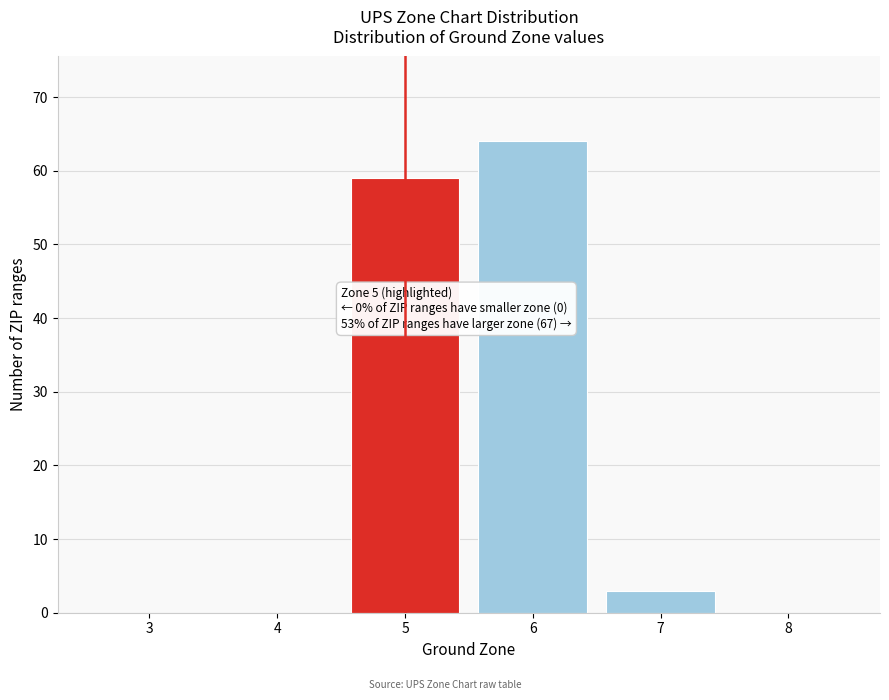

Reading left to right, extract all data points from this chart.

3=0	4=0	5=59	6=64	7=3	8=0